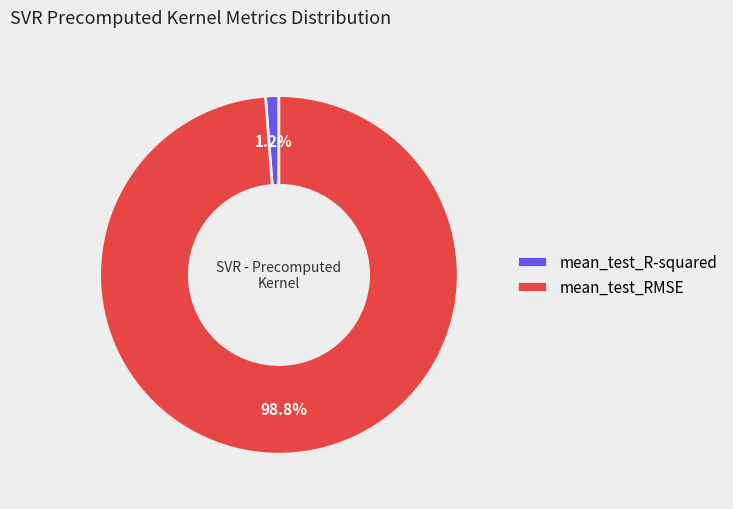

True or false: mean_test_RMSE accounts for 99% of the total.

True